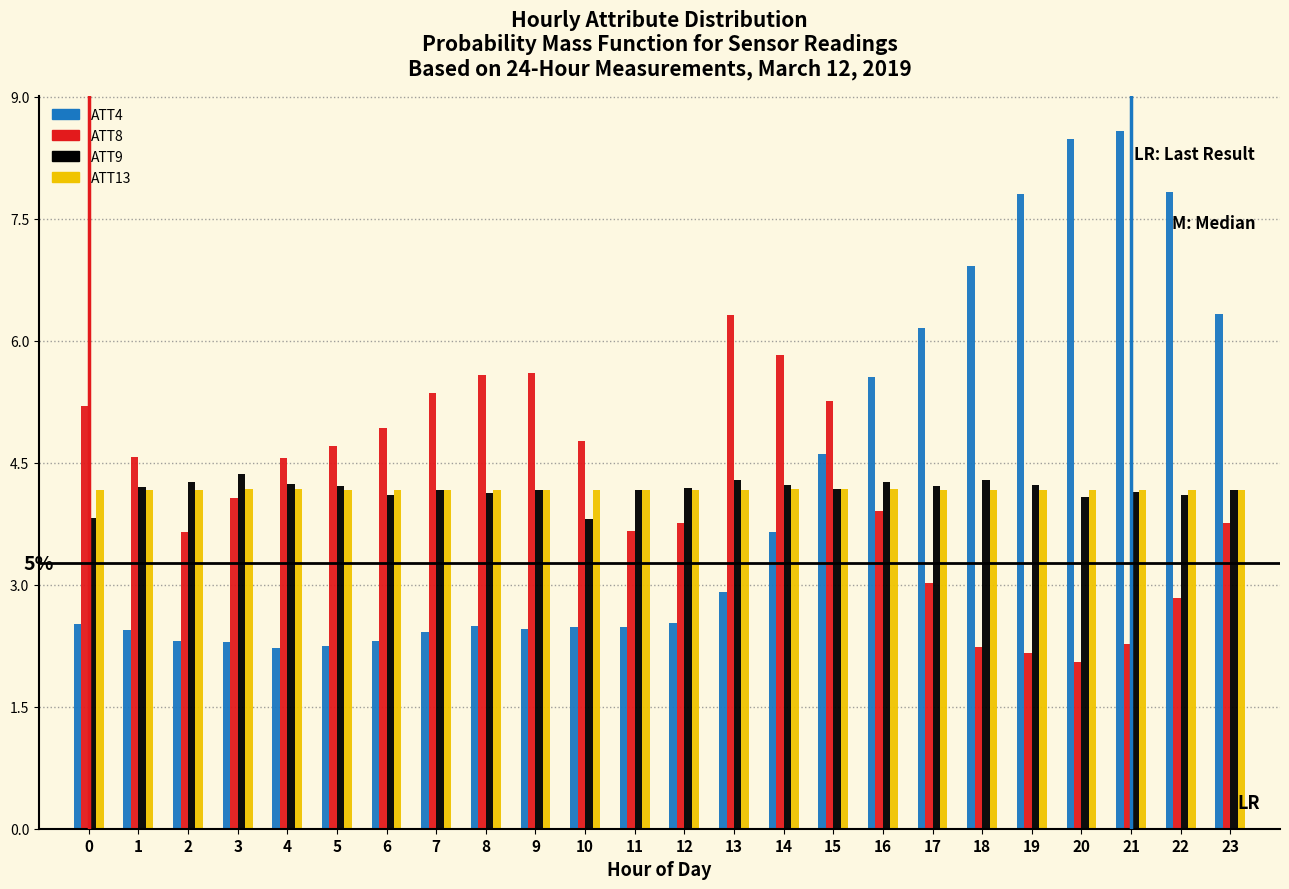

What is the difference between the highest and lowest values at 11?

1.7